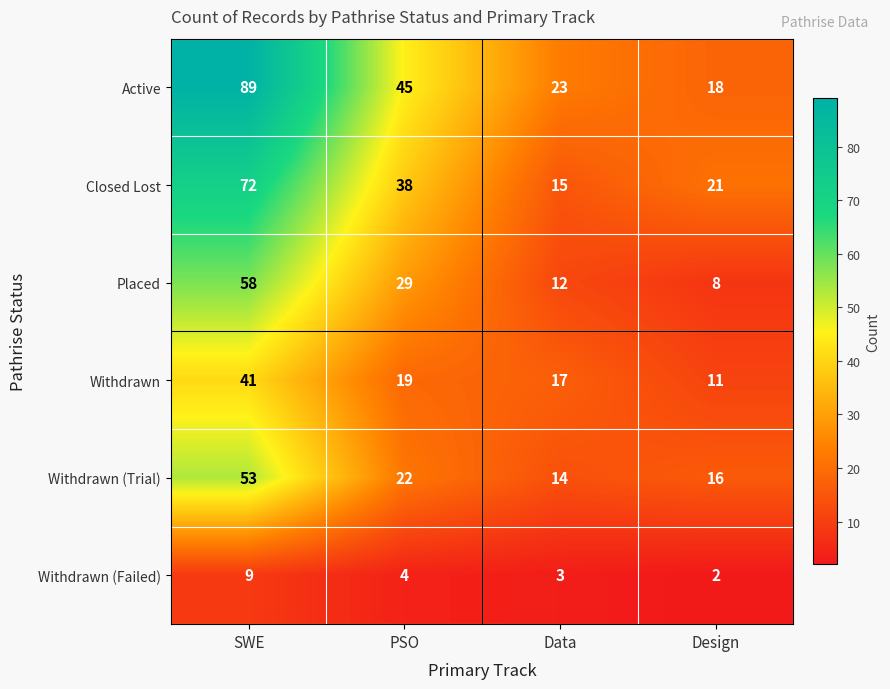

Reading left to right, what are all the values shown in this chart?

Active: SWE=89	PSO=45	Data=23	Design=18
Closed Lost: SWE=72	PSO=38	Data=15	Design=21
Placed: SWE=58	PSO=29	Data=12	Design=8
Withdrawn: SWE=41	PSO=19	Data=17	Design=11
Withdrawn (Trial): SWE=53	PSO=22	Data=14	Design=16
Withdrawn (Failed): SWE=9	PSO=4	Data=3	Design=2